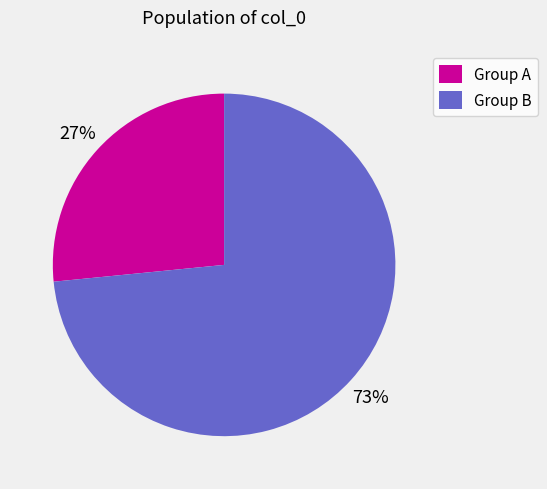

To the nearest percent, what portion does Group B represent?

73%